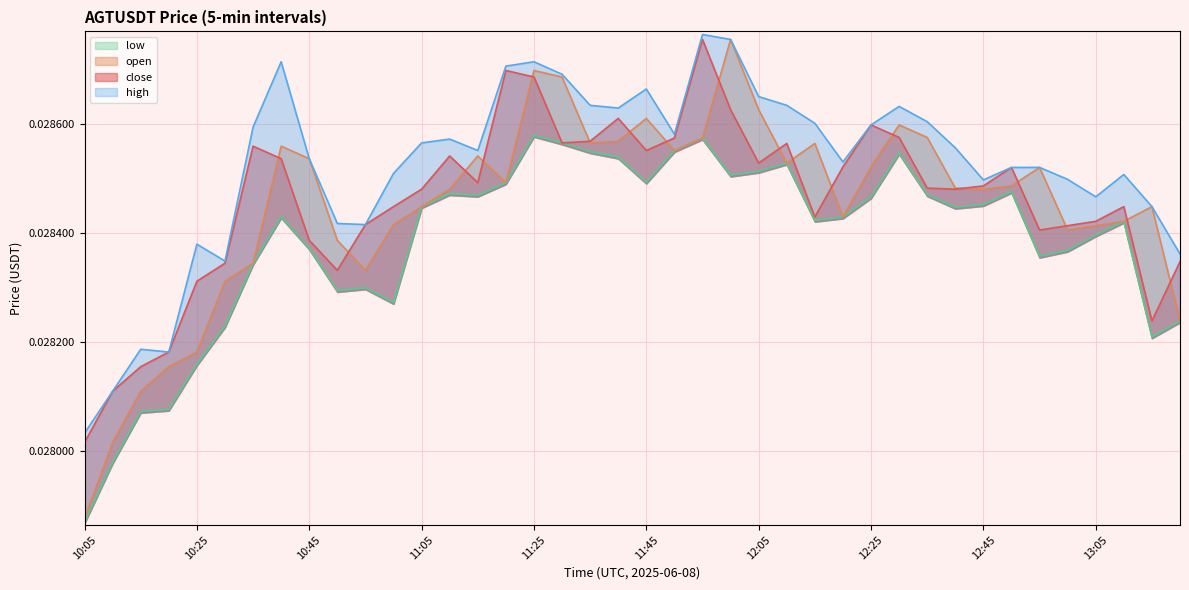

What is the label of the 38th point from the left?

13:10